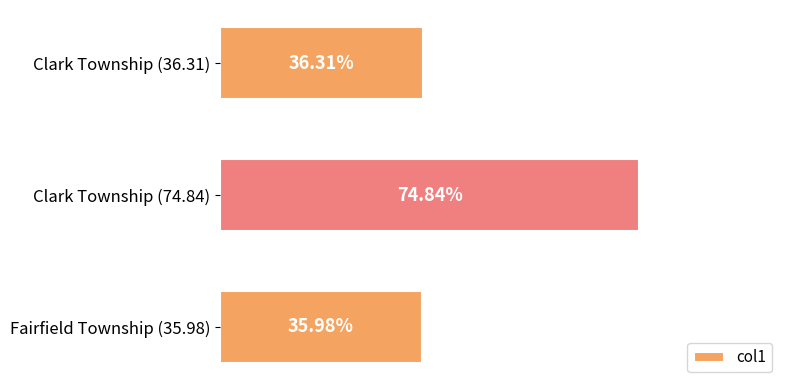

List the labels in order of value, largest first.

Clark Township (74.84), Clark Township (36.31), Fairfield Township (35.98)